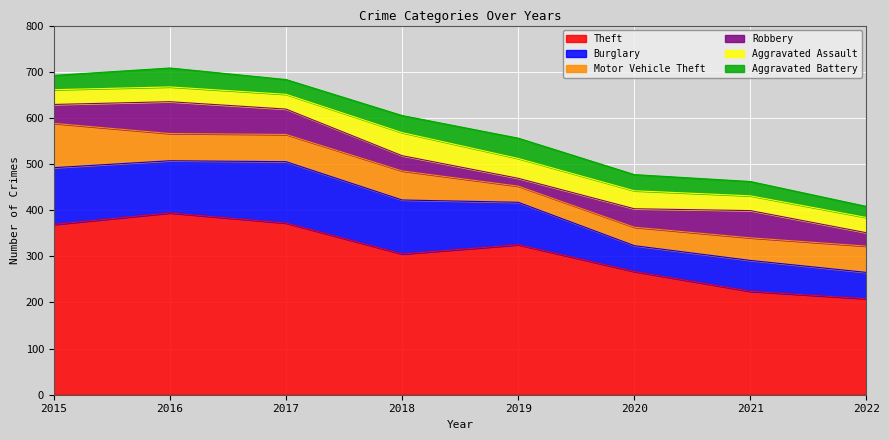

In Motor Vehicle Theft, how many points are higher than both neighbors (excluding endpoints)?

1